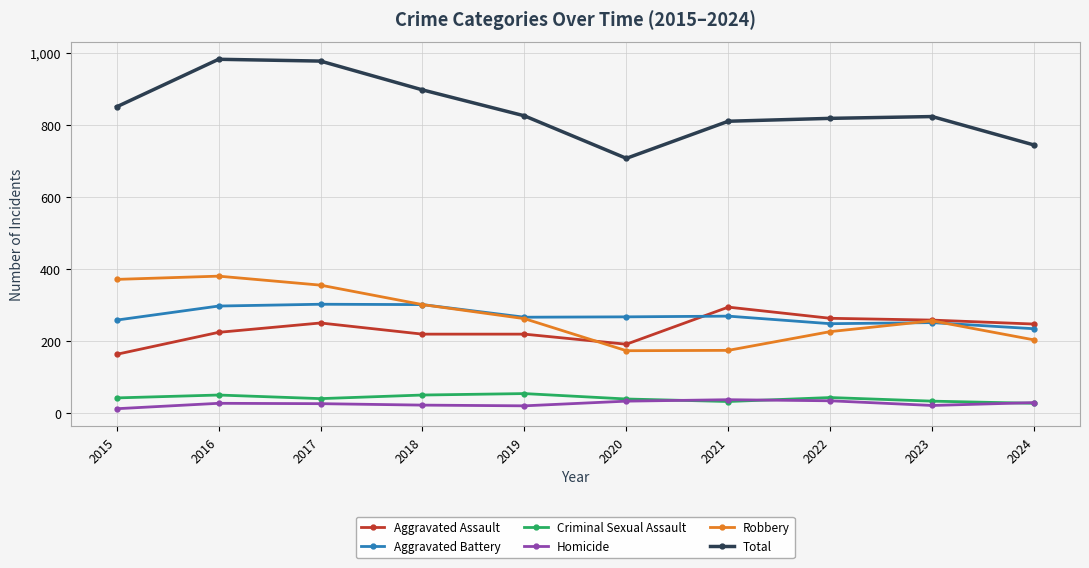

What is the value of the Total point at the 1st from the left?

851